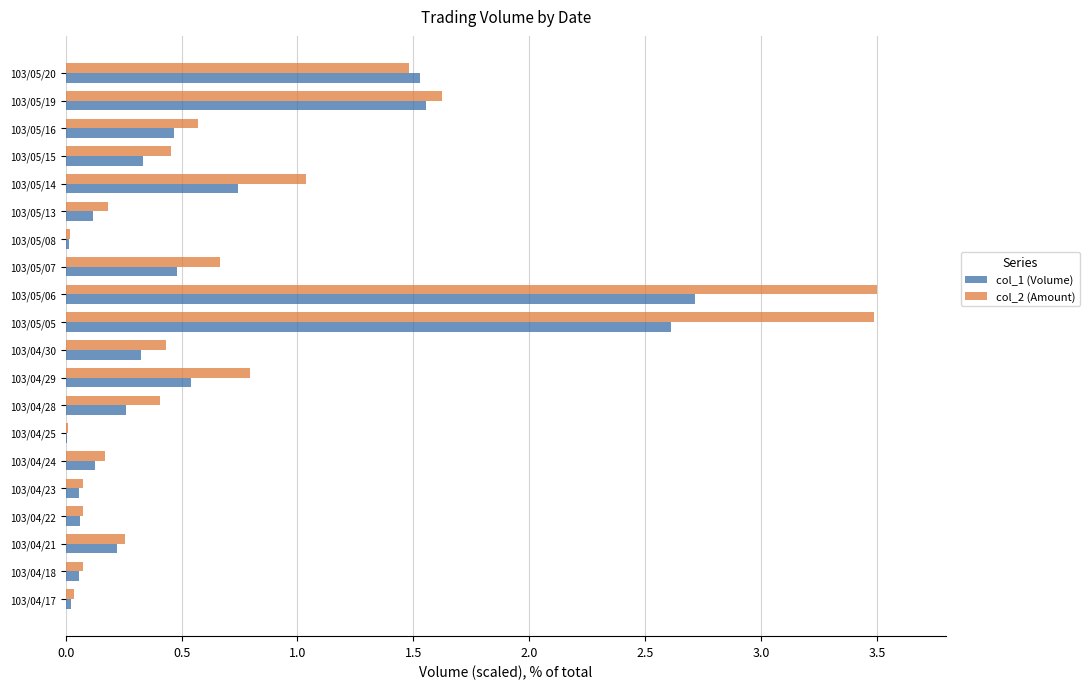

What is the sum of all col_1 (Volume) values?

12.2